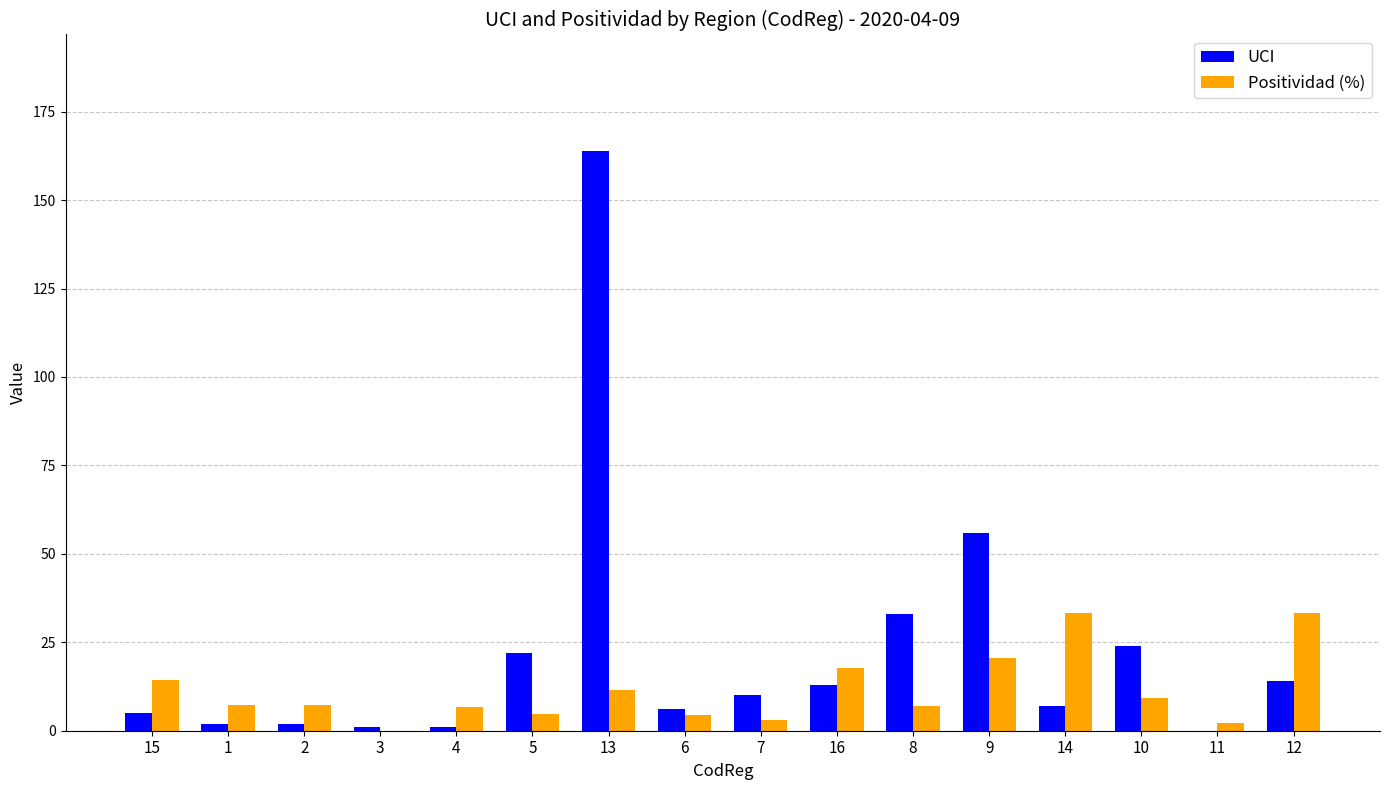

Is the value of Positividad (%) at 3 greater than the value of UCI at 15?

No